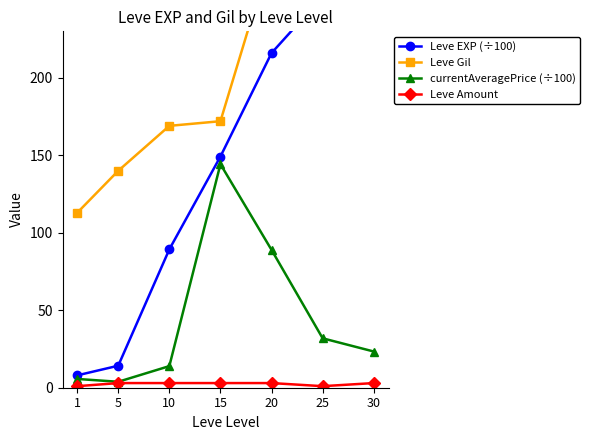

Reading left to right, transcribe all the data shown in this chart.

Leve EXP (÷100): 8.0	14.2	89.3	149.2	216.0	252.5	414.1
Leve Gil: 113.0	140.0	169.0	172.0	281.0	326.0	372.0
currentAveragePrice (÷100): 5.7	3.8	13.9	144.3	88.9	31.9	23.4
Leve Amount: 1.0	3.0	3.0	3.0	3.0	1.0	3.0